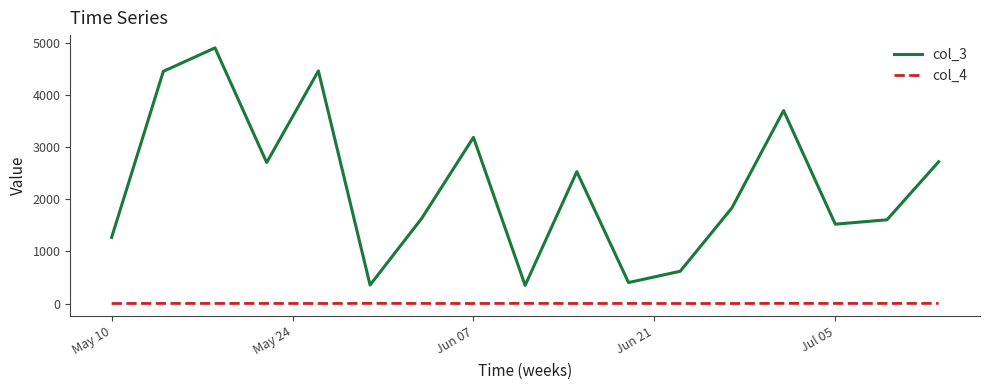

Count the number of data series in this chart.

2